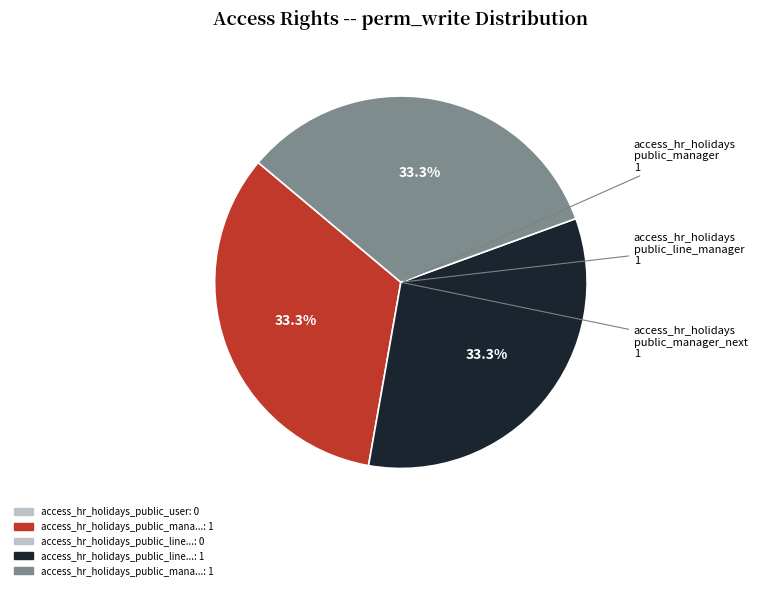

How many segments does this pie chart have?

3